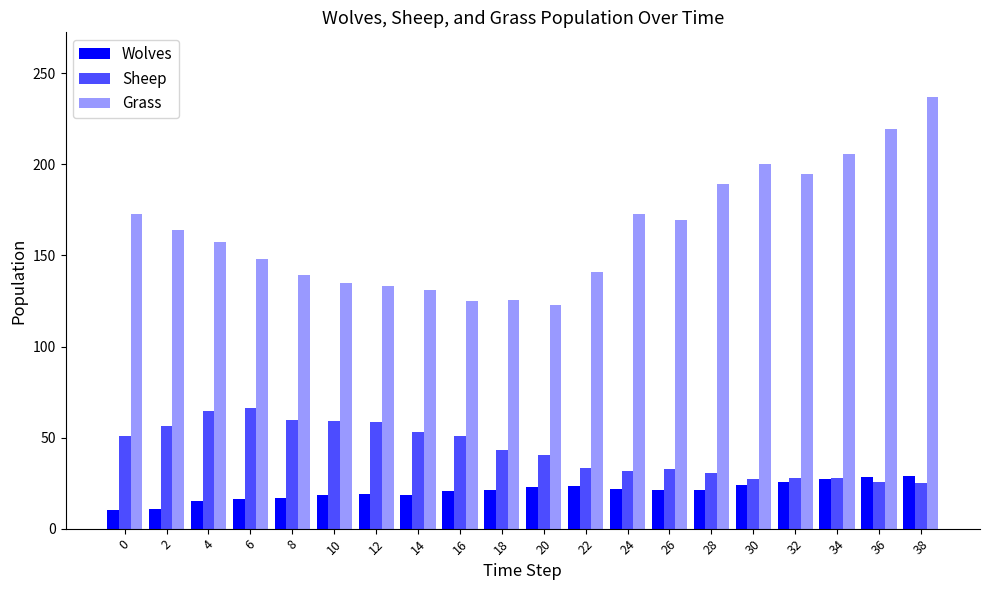

How many bars are there in each group?

3